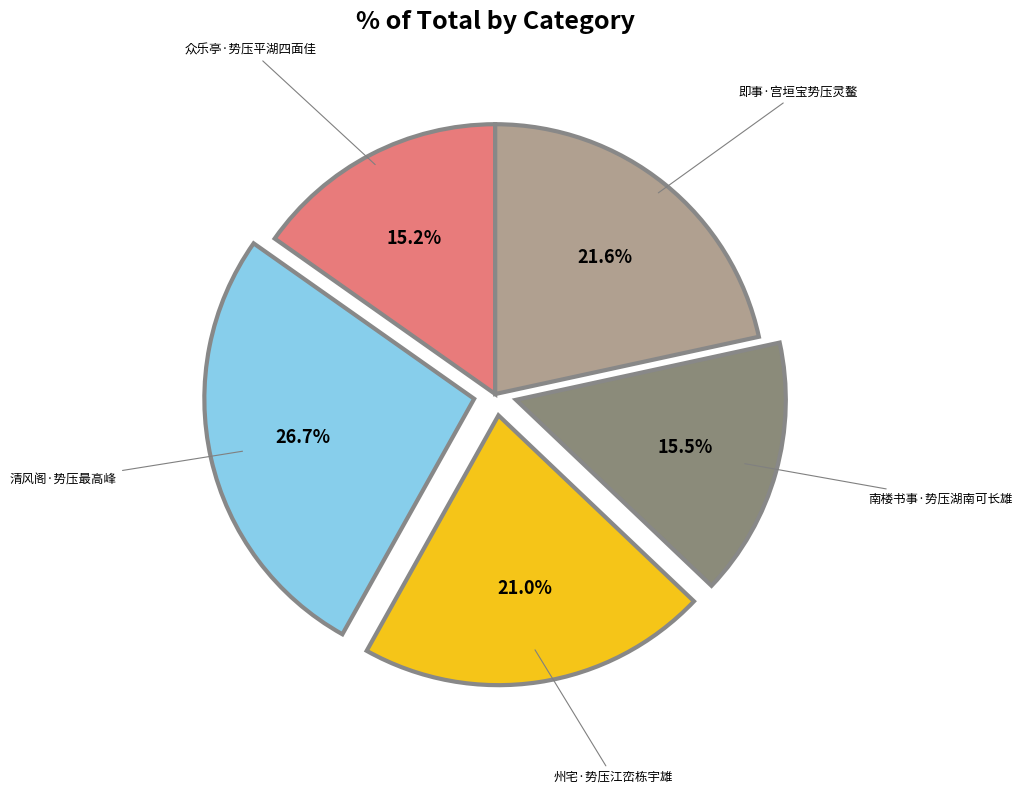

Is it true that 众乐亭·势压平湖四面佳 is 7% of the pie?

False